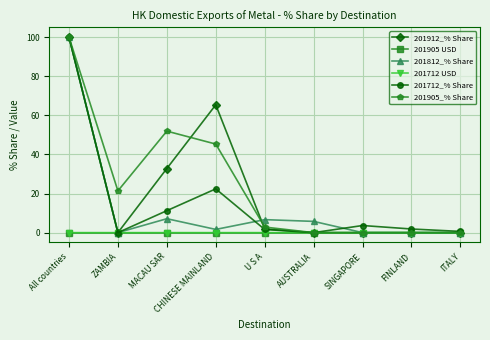

What is the difference between the highest and lowest values at ITALY?

0.6